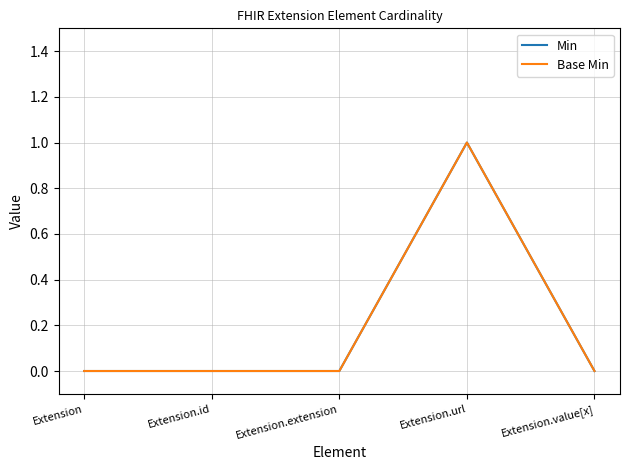

The Base Min series shows 0 at Extension. True or false?

True